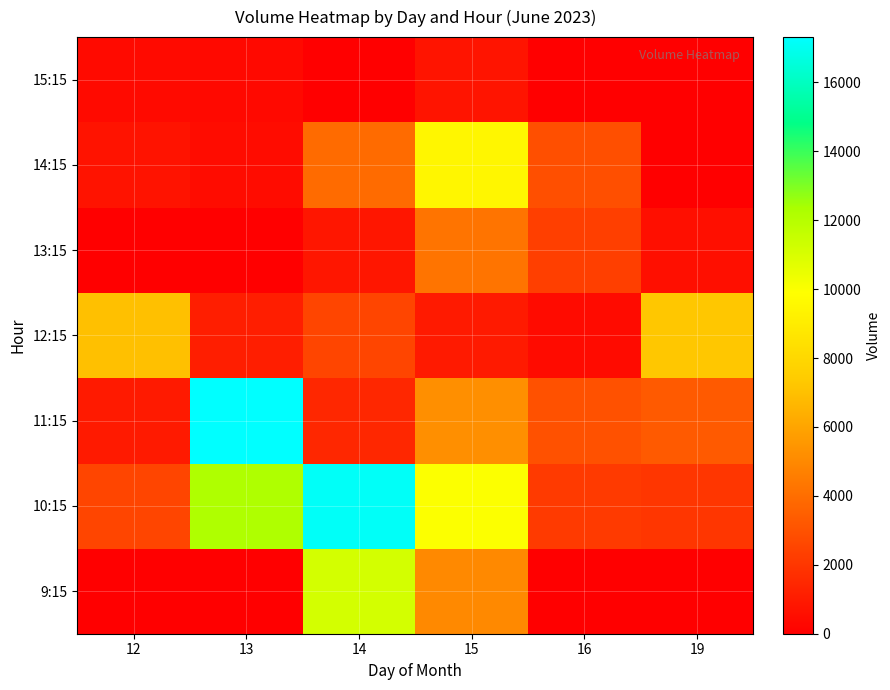

How many categories are shown in the chart?

6